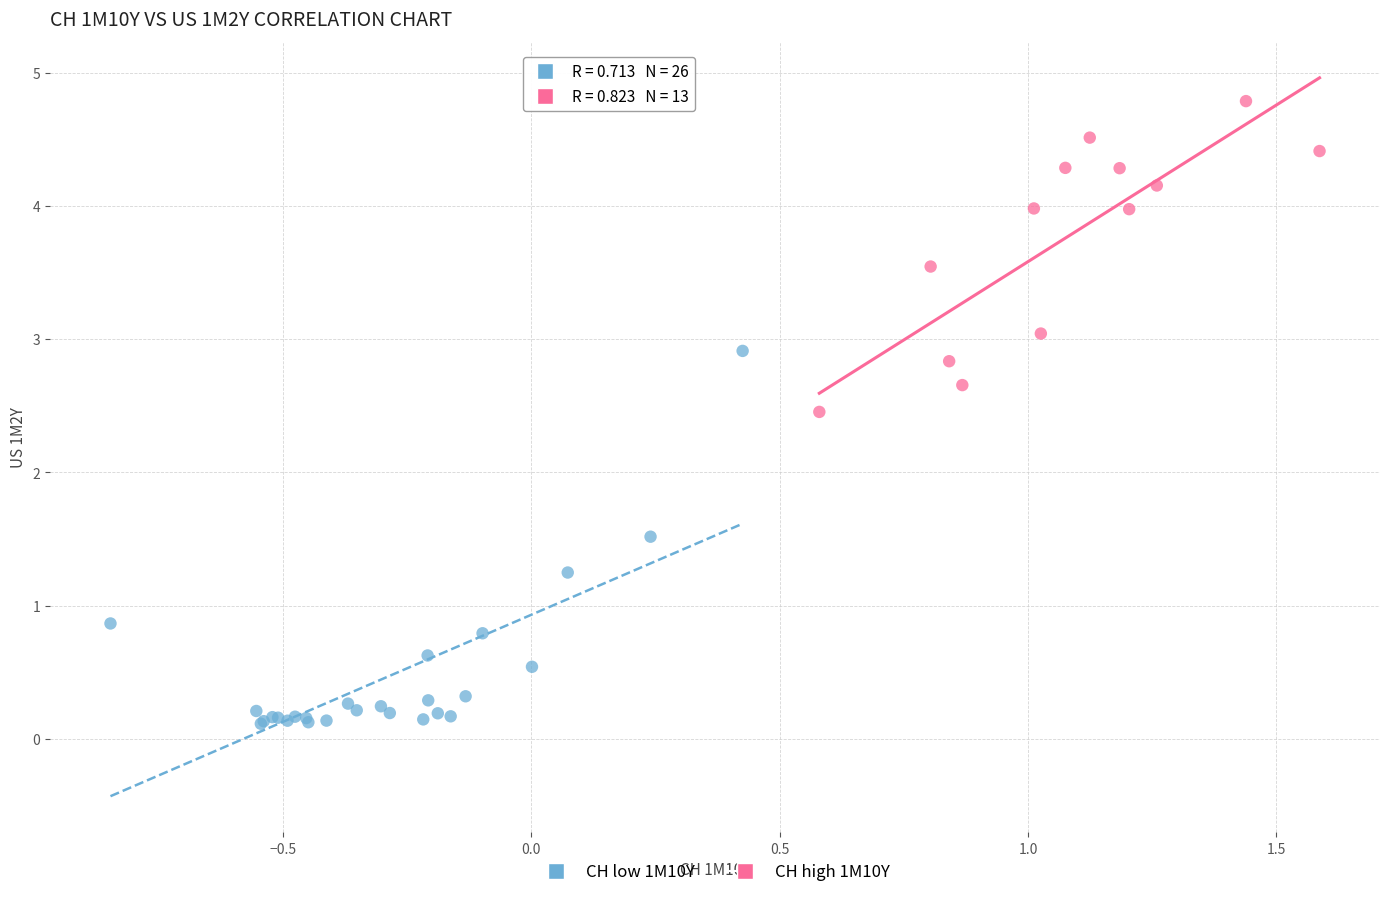

Which series has the largest Y range (max minus min)?

CH low 1M10Y